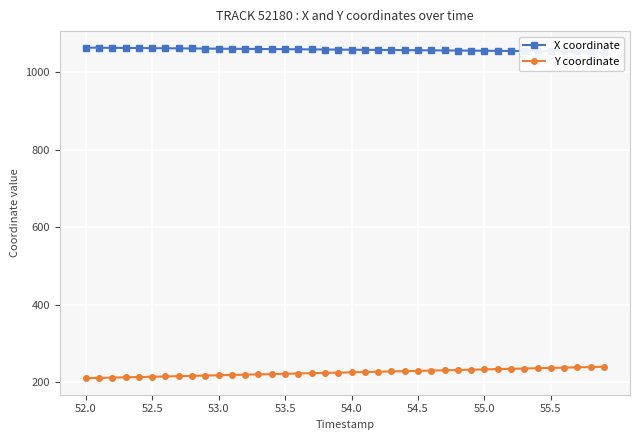

What is the minimum value for Y coordinate?

211.0